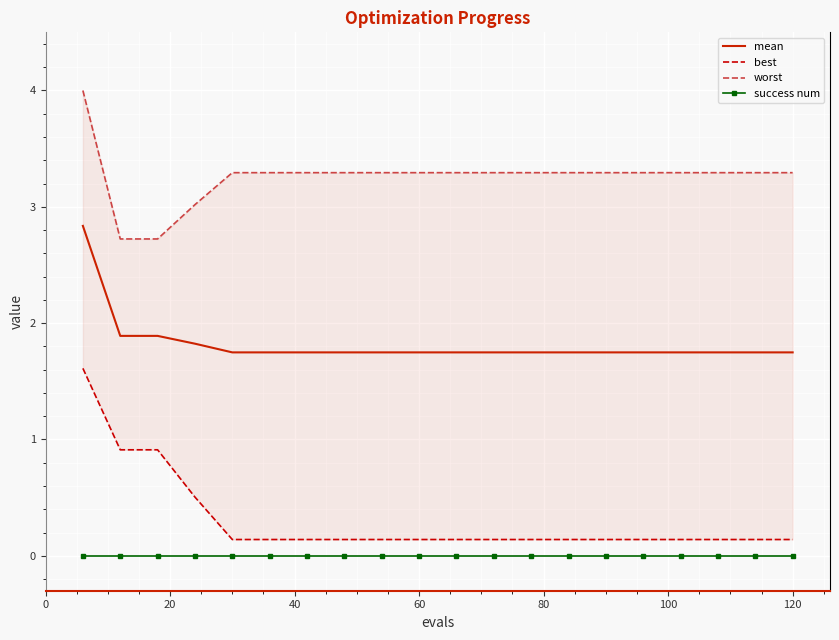

True or false: mean has a value of 0.9 at 140.

False